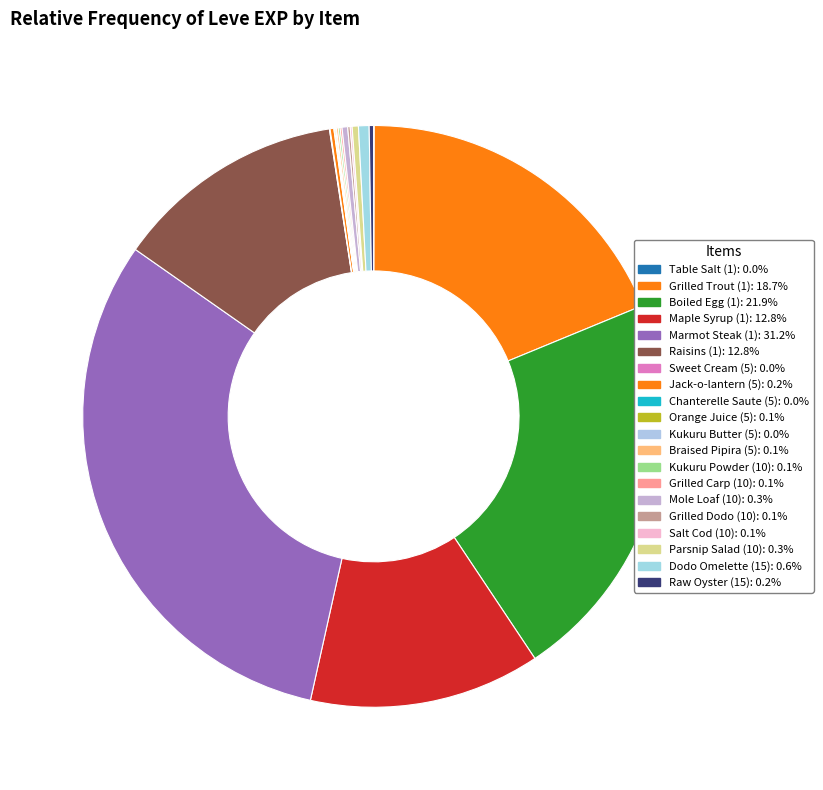

Does Raisins (1) account for over 50% of the chart?

No